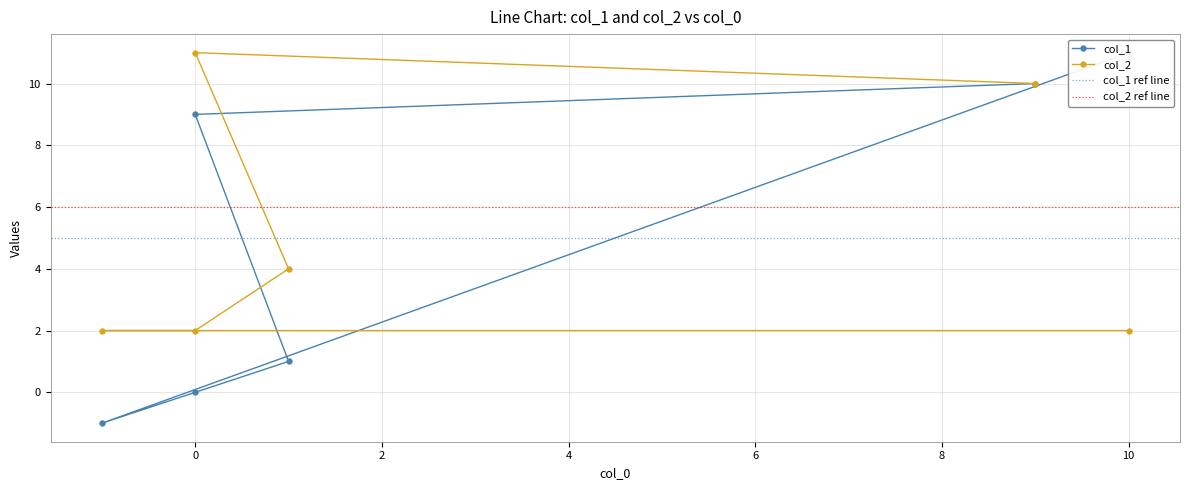

How many negative values does the col_1 series have?

1